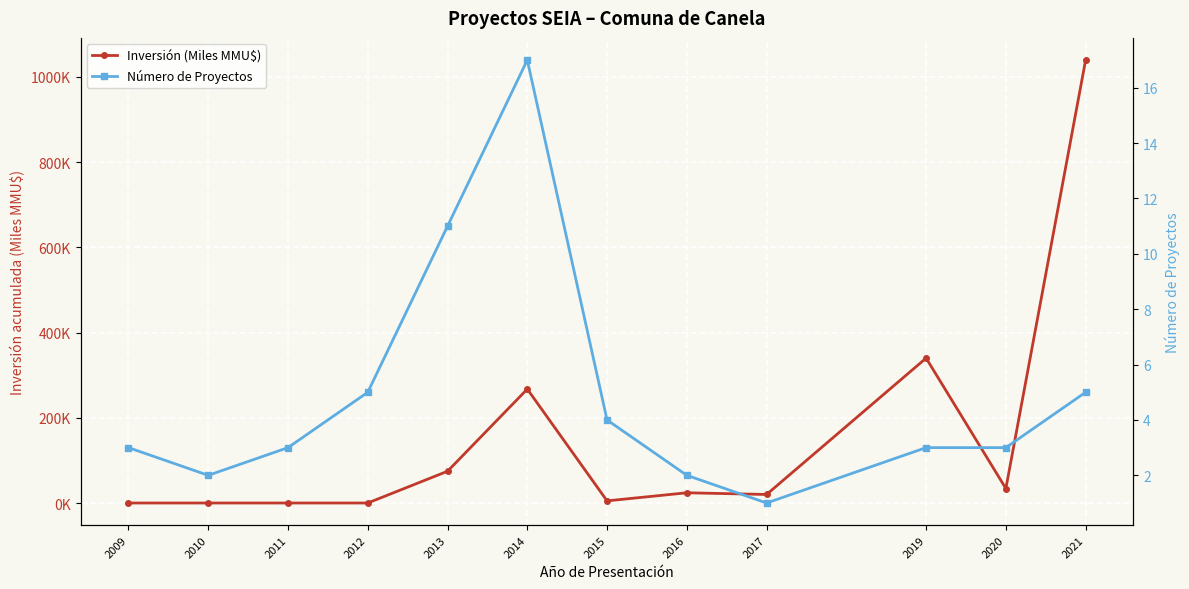

Where do Número de Proyectos and Inversión (Miles MMU$) first cross each other?

2012 and 2013